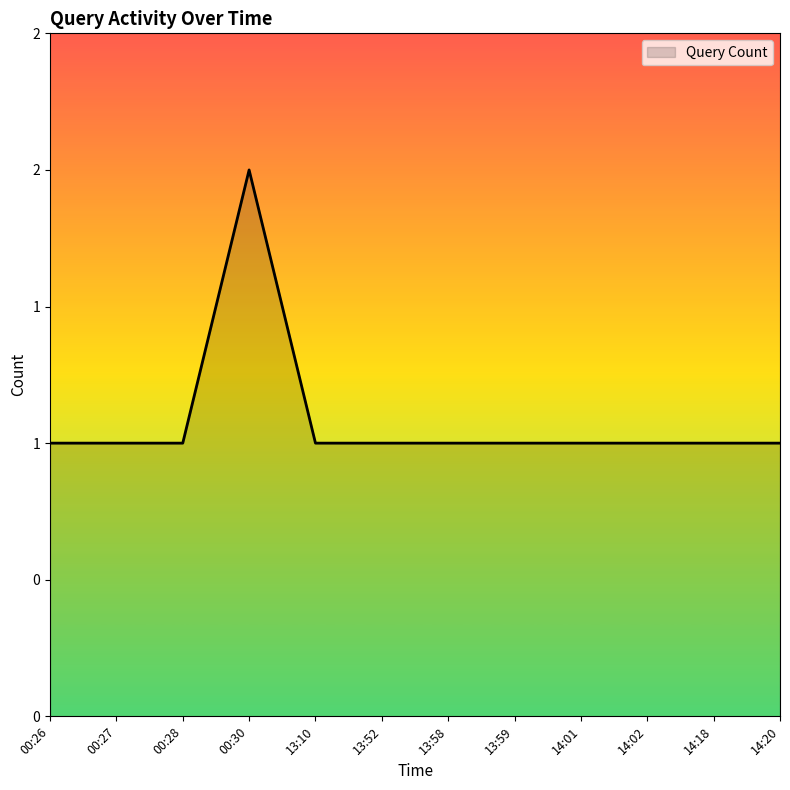

Is this an area chart (filled region under the line)?

Yes